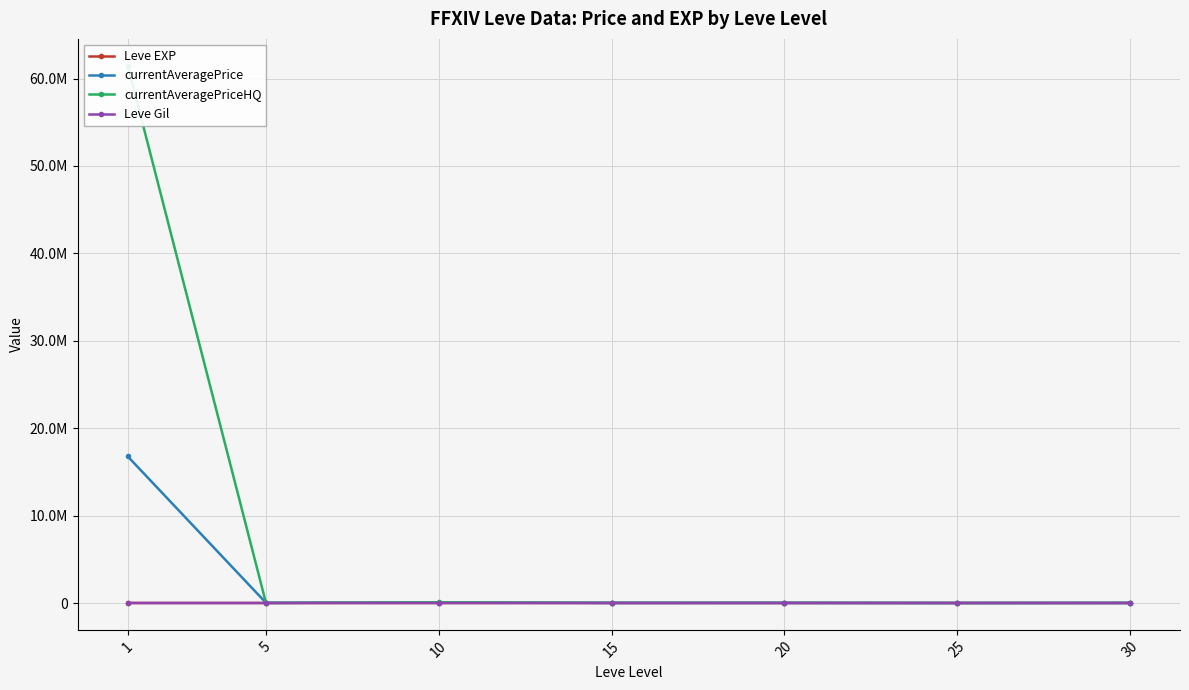

Where is the first local maximum for Leve Gil?

15